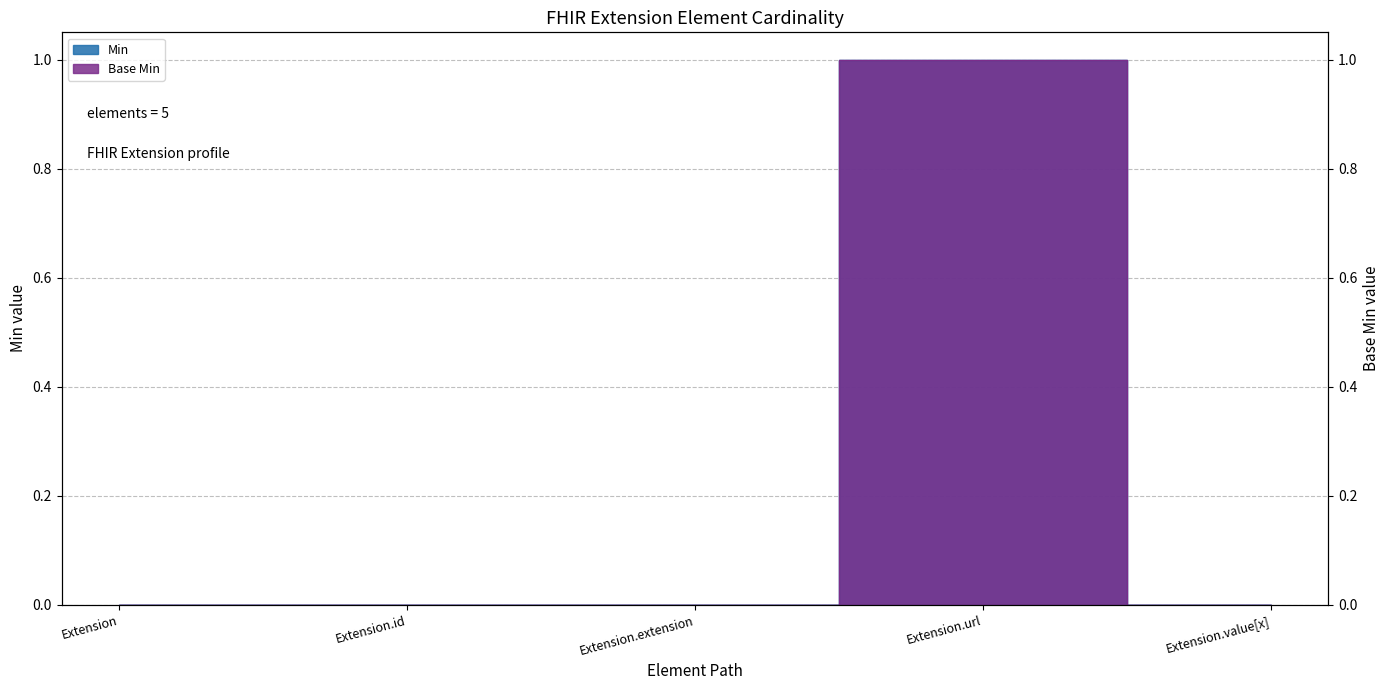

True or false: Min has more than 1 points higher than both neighbors.

False